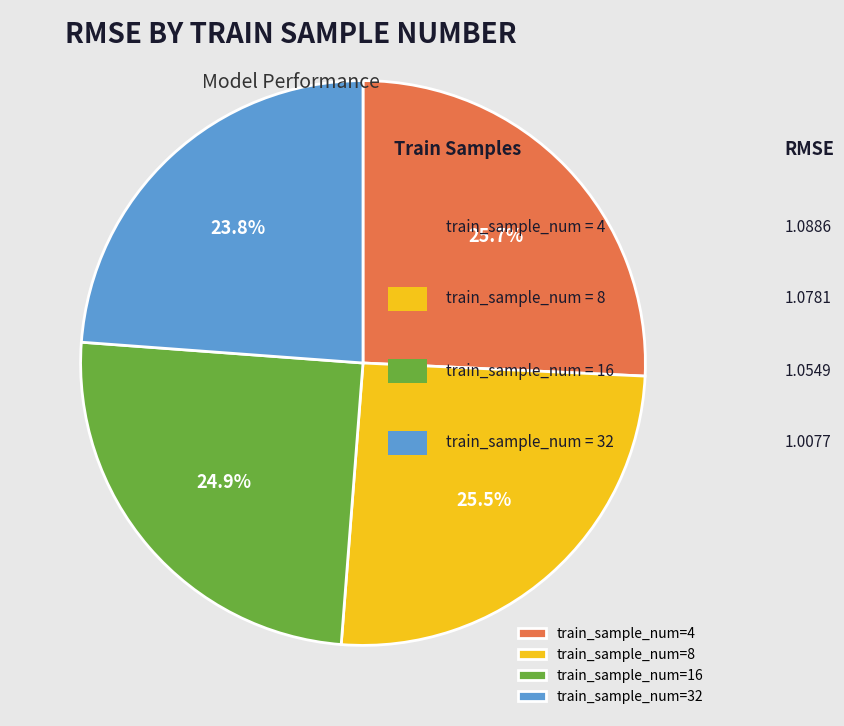

To the nearest percent, what is the difference between the largest and smallest slice percentages?

2%